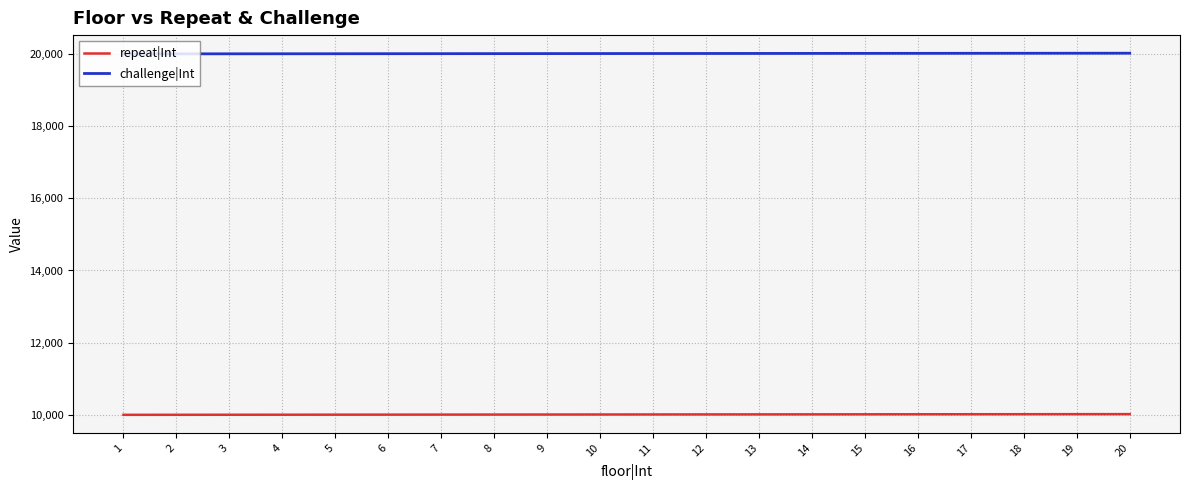

True or false: challenge|Int and repeat|Int intersect in this chart.

False